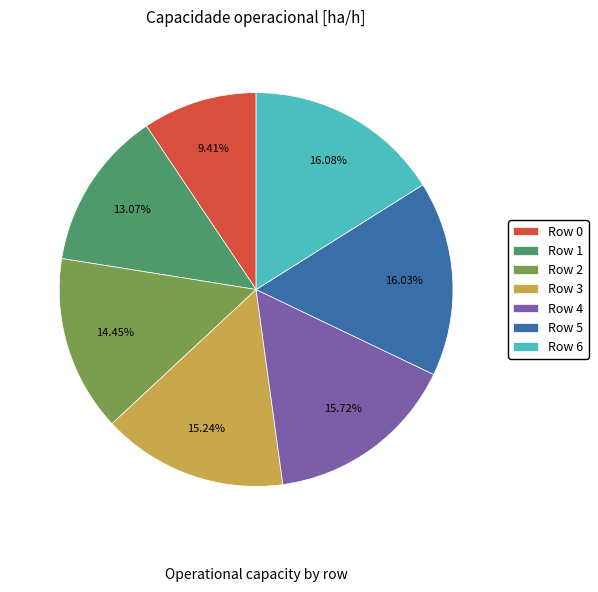

How many slices are in this pie chart?

7